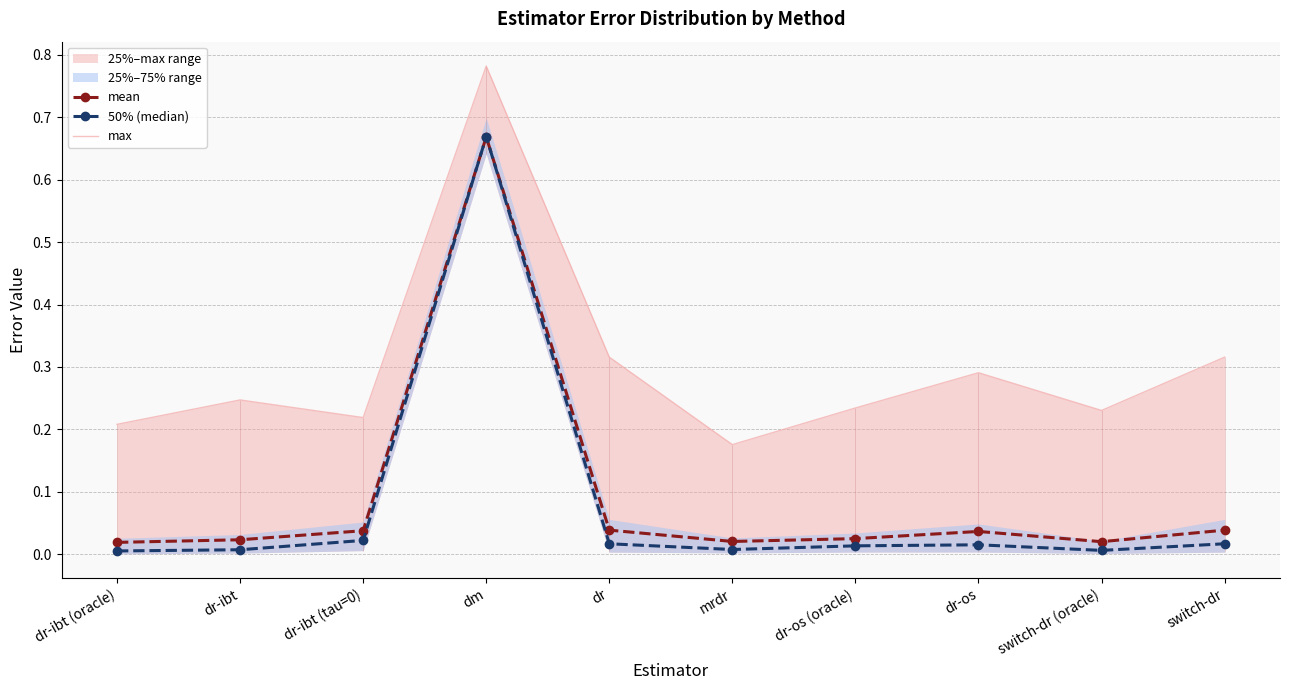

Which category has the highest value in the 50% (median) series?

dm